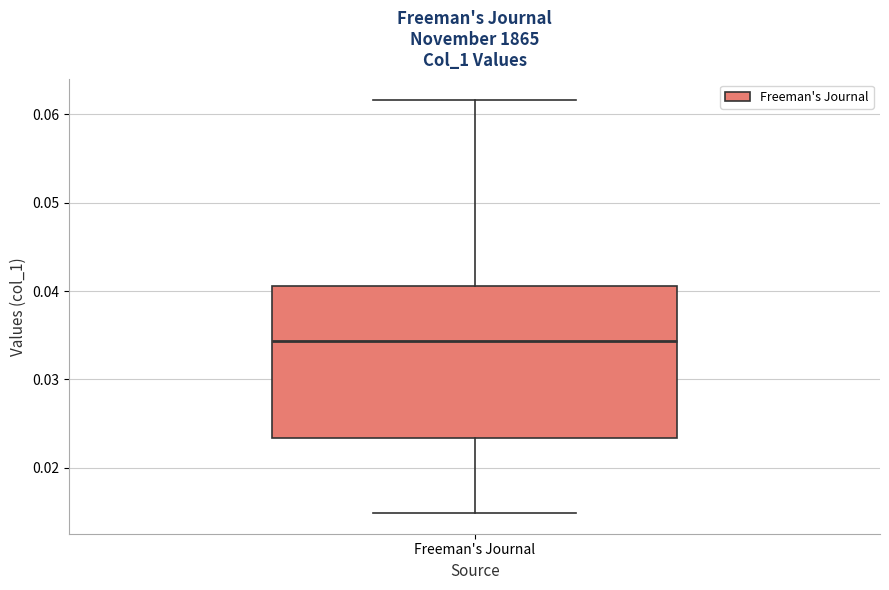

Where is the lower edge of the box for Freeman's Journal on the y-axis? The values are not printed on the chart, so give them approximately, as read against the axis.

0.023